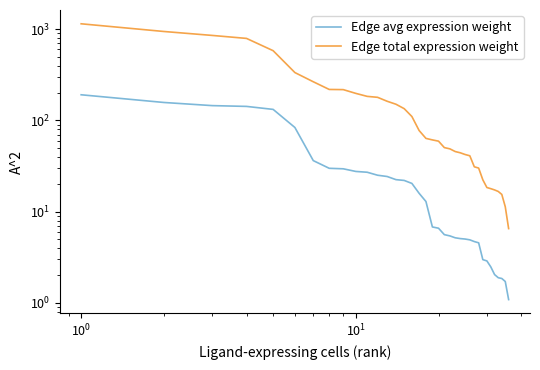

List the series in order of their peak value, highest first.

Edge total expression weight, Edge avg expression weight